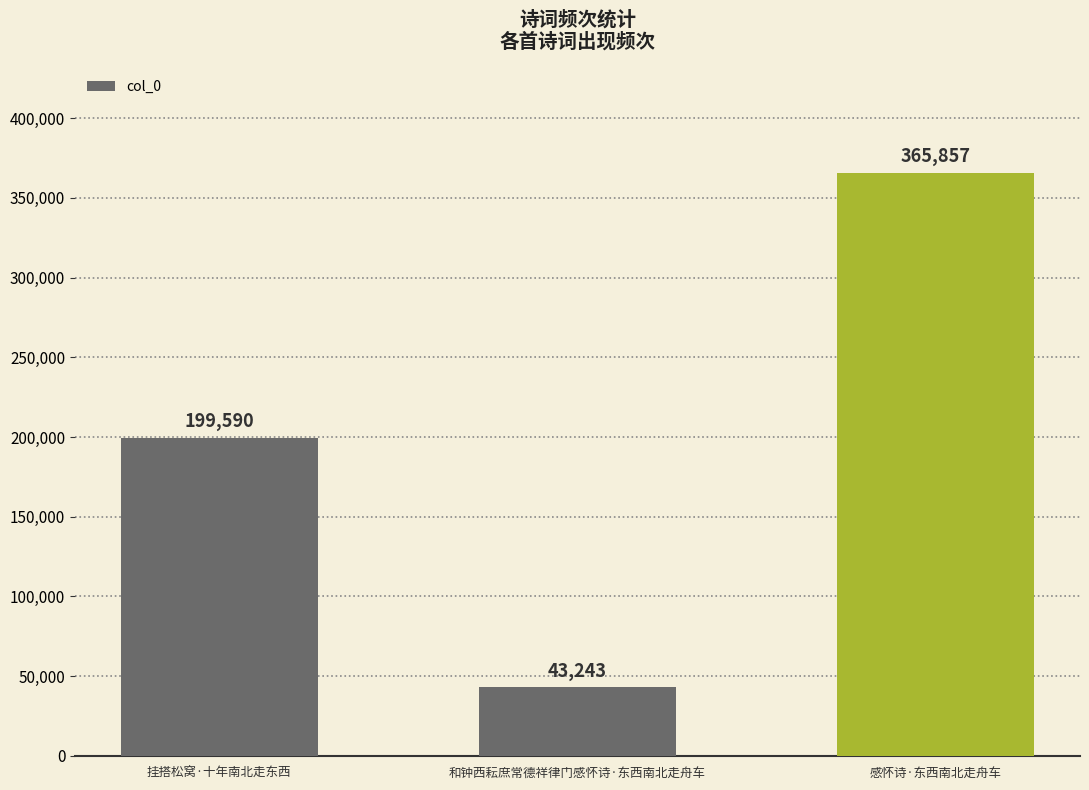

What is the maximum value shown in the chart?

365857